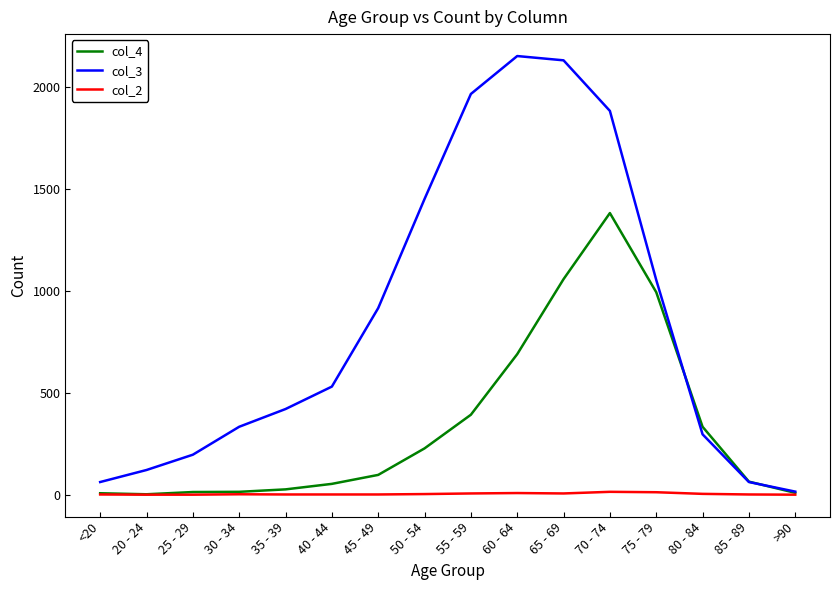

Which series has the largest total across all categories?

col_3